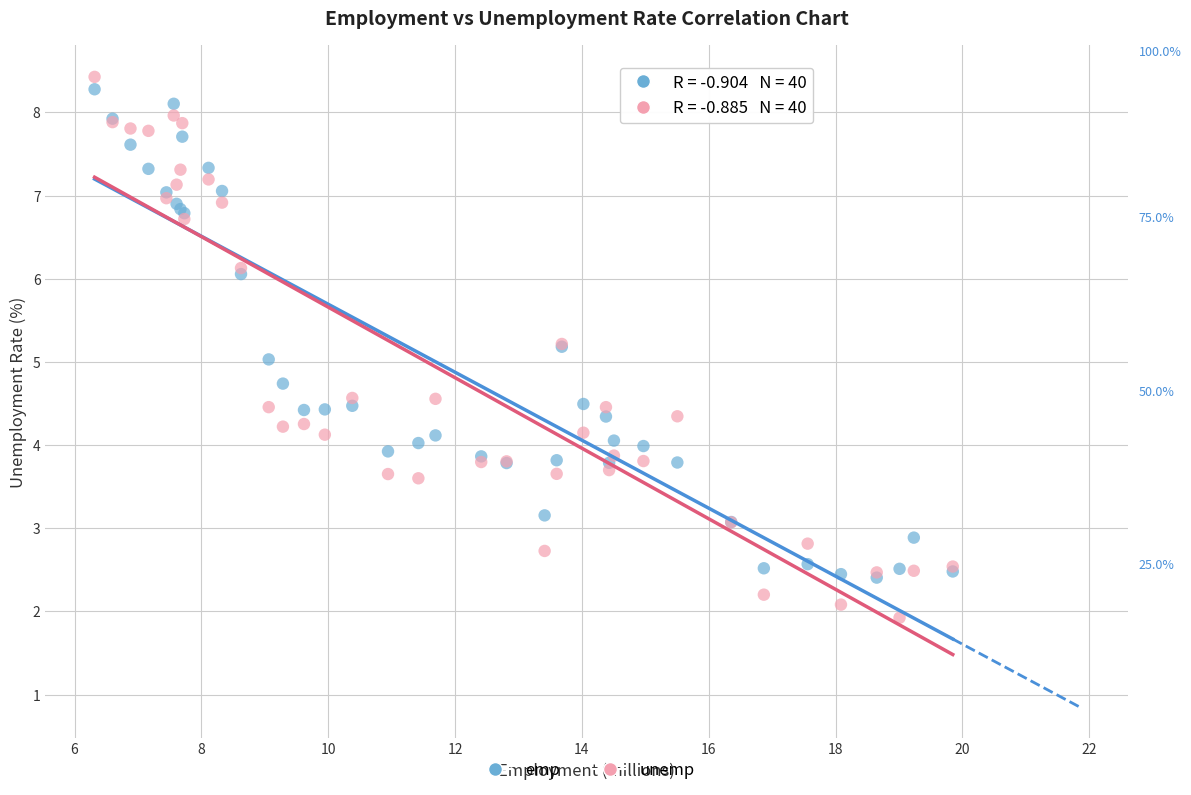

What are all the series names shown in the legend?

emp, unemp